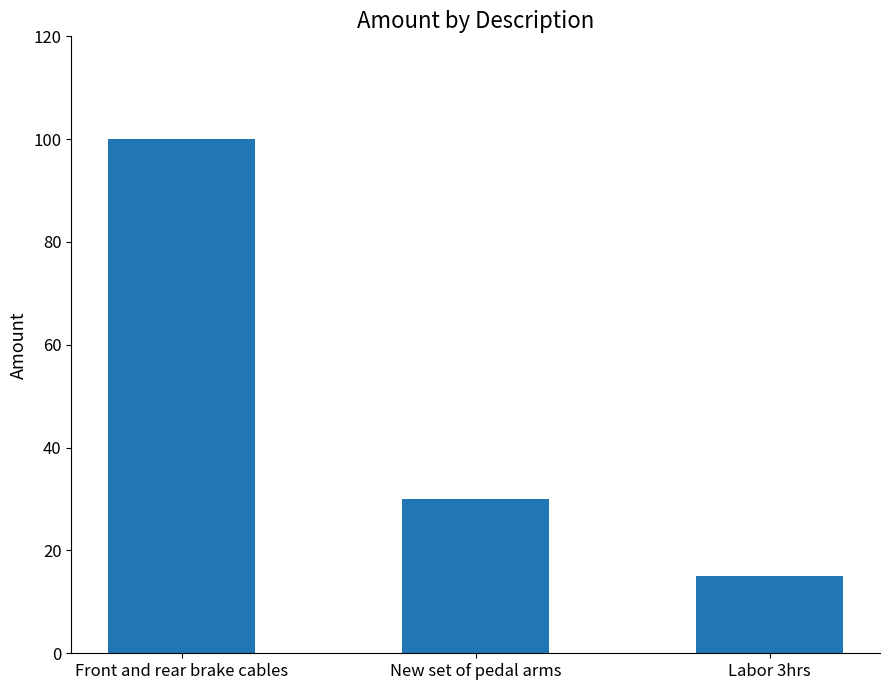

How many values are between 15 and 100?

3